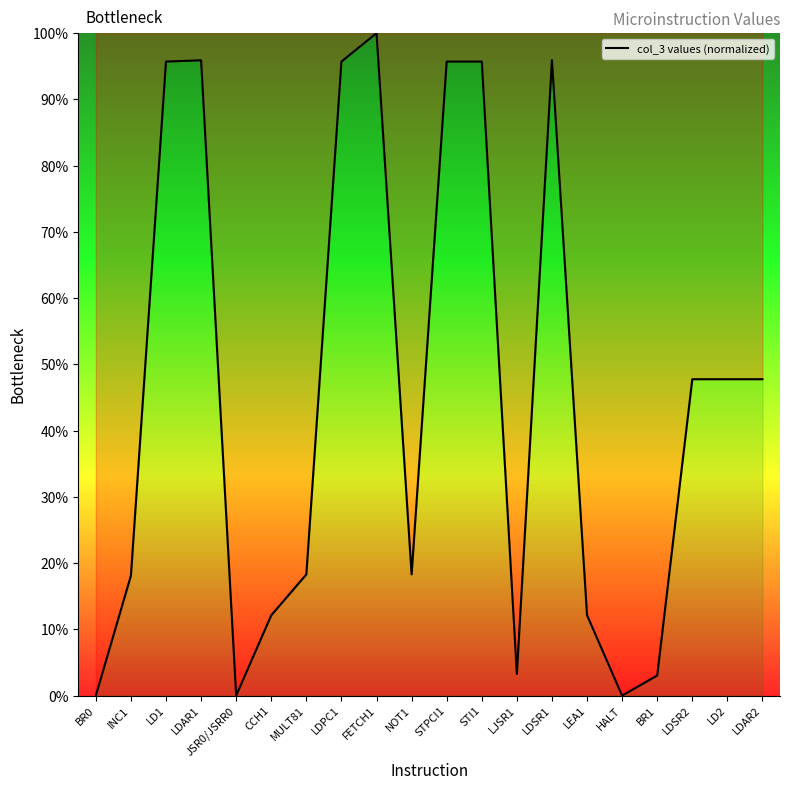

How many categories are shown in the chart?

20